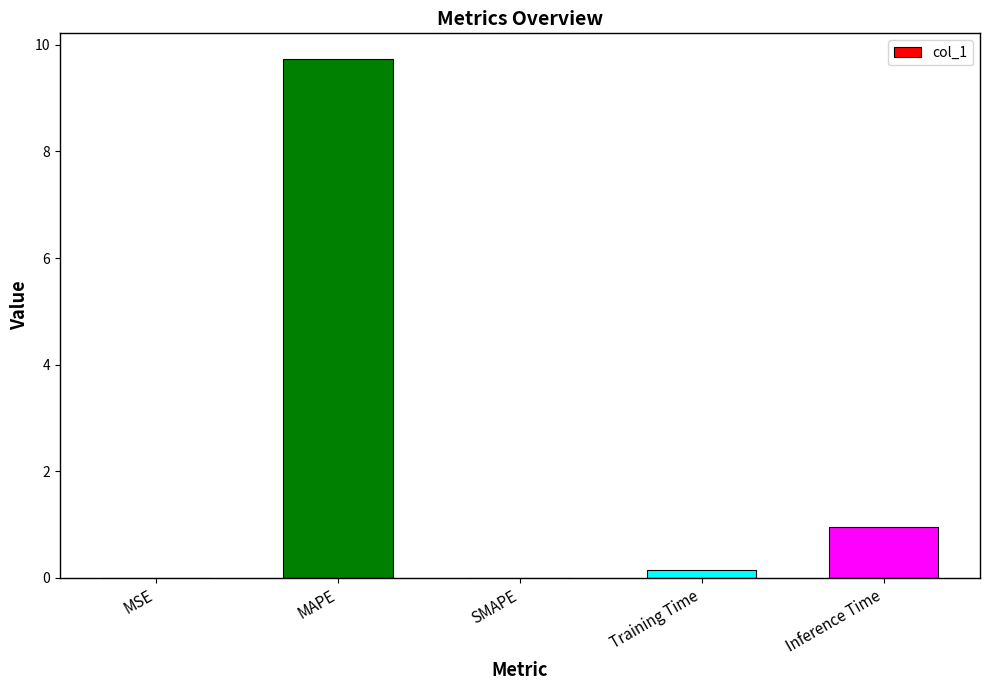

Read the value at MAPE.

9.7